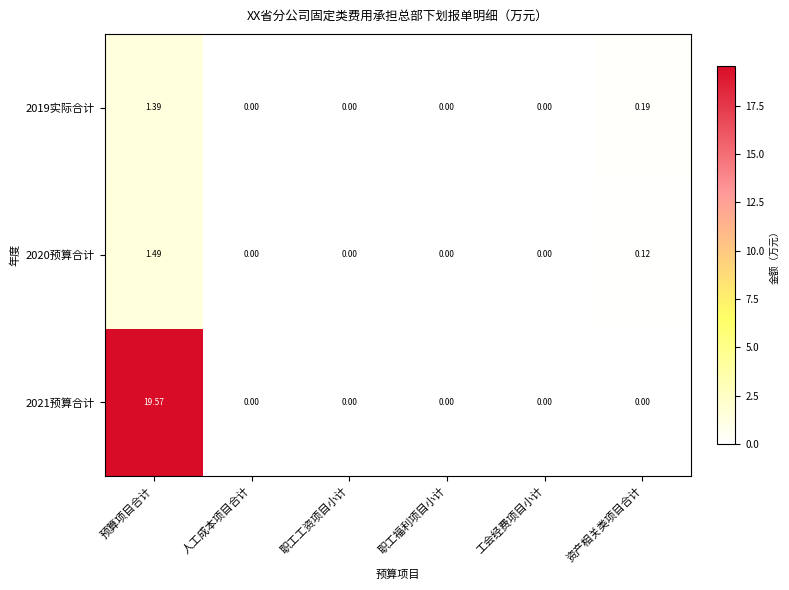

Between 人工成本项目合计 and 资产相关类项目合计, which series saw the biggest shift?

2019实际合计